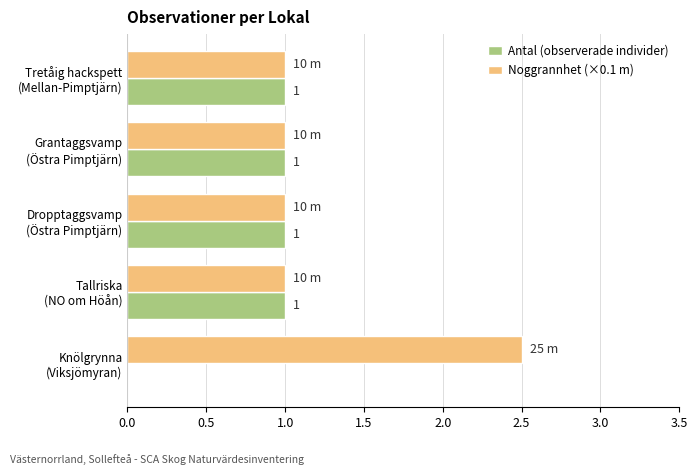

Which series has the largest total across all categories?

Noggrannhet (×0.1 m)